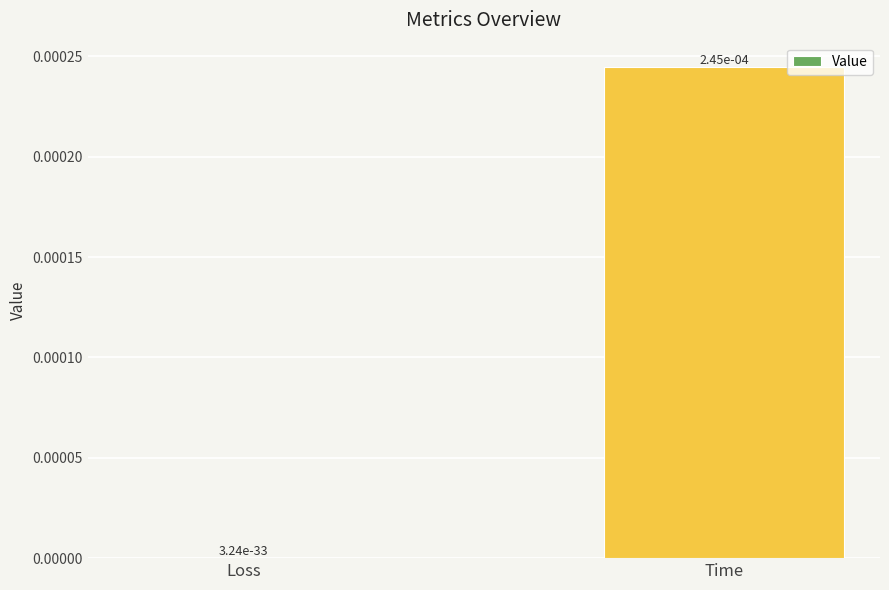

Is it true that the value at Time is 0.0?

True